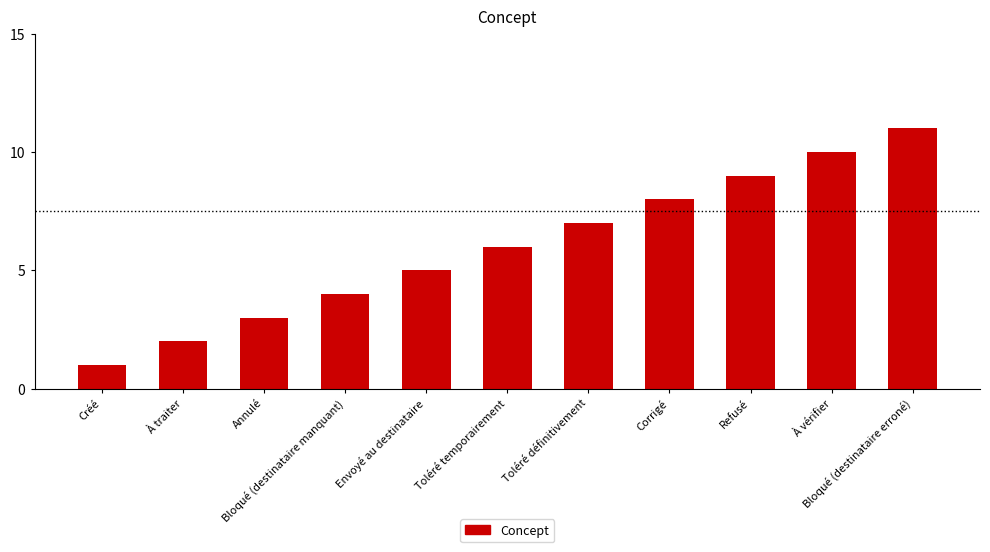

What is the average value?

6